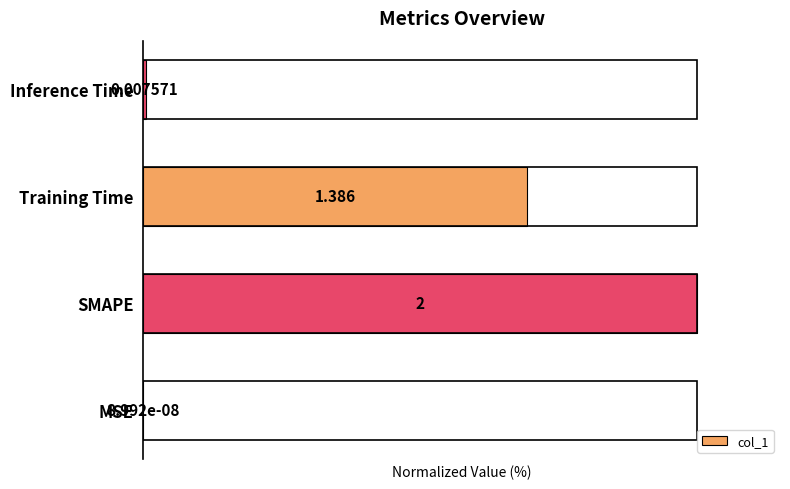

Where is the data nearest to the value 50?

Training Time